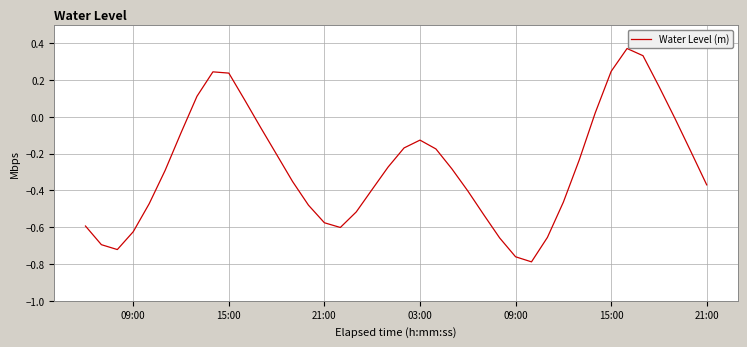

True or false: the data has more than 1 interior local peaks.

True